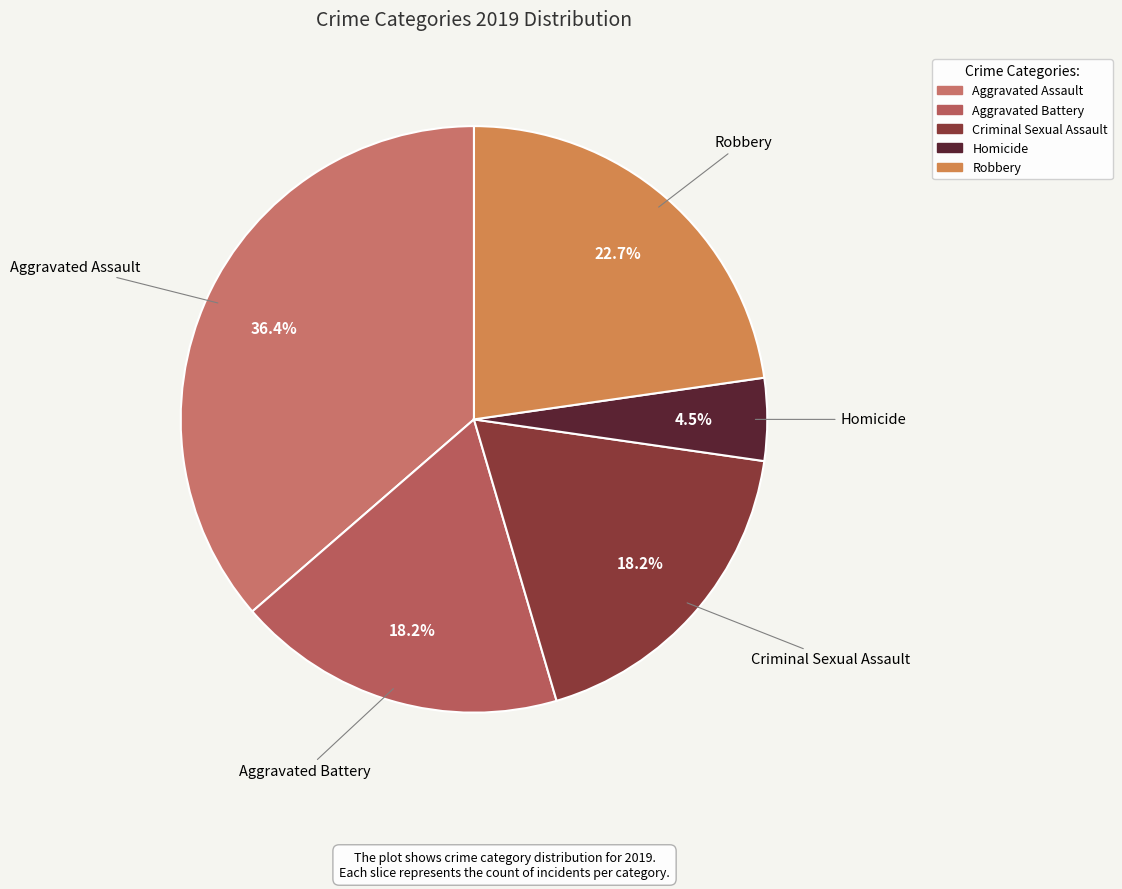

Count the number of slices in the pie.

5